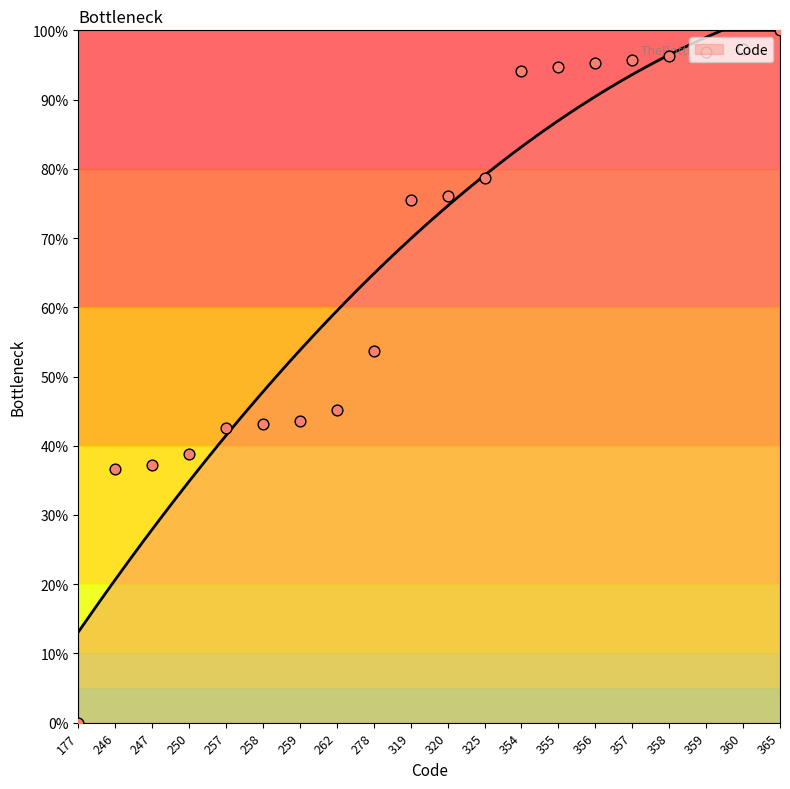

What is the ratio of the value at 358 to the value at 356?

1.0